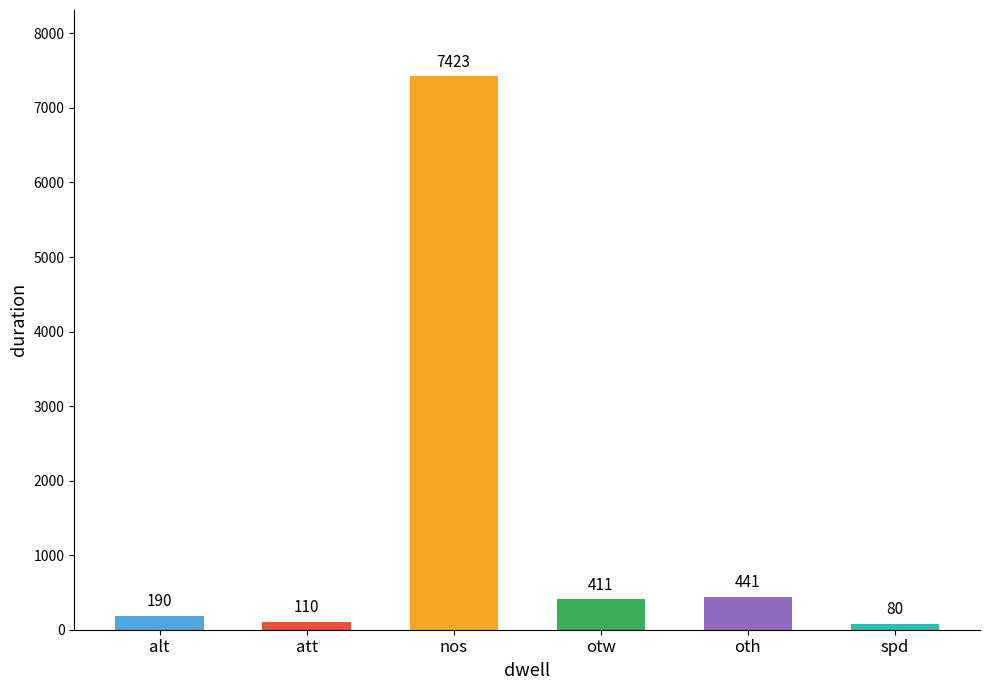

Reading left to right, extract all data points from this chart.

190	110	7423	411	441	80